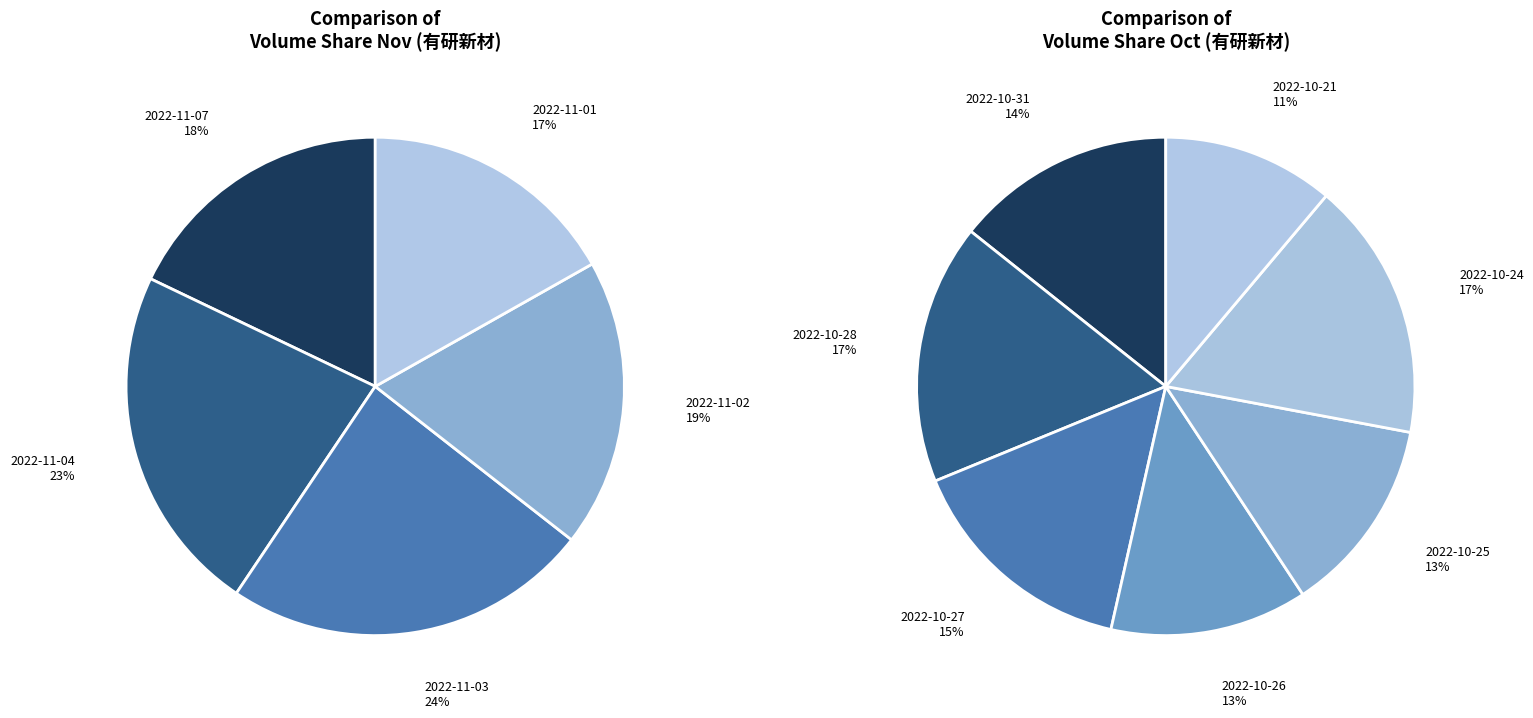

Does 2022-11-01 account for over 50% of the chart?

No